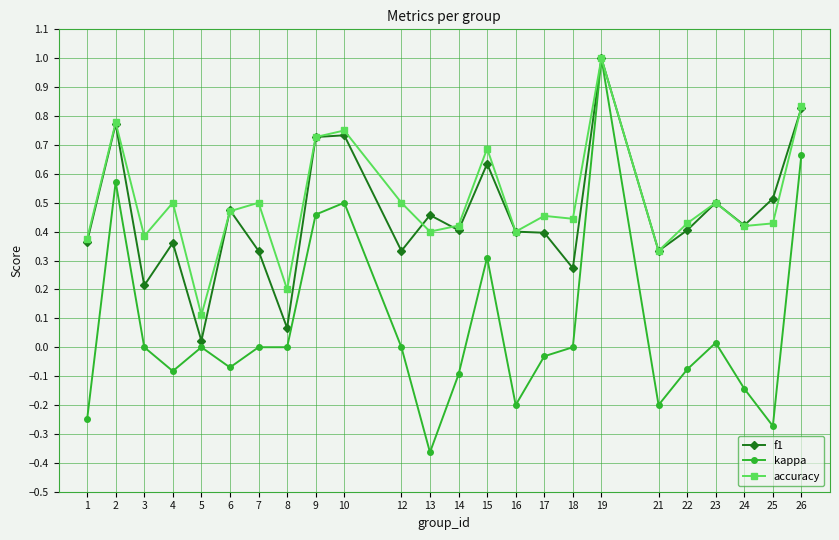

Which label corresponds to the smallest value in the chart?

13